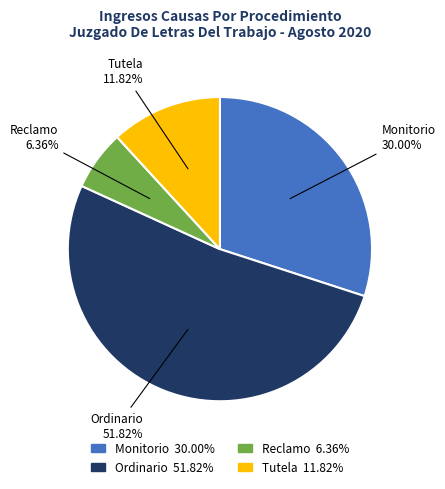

Rank the categories by value from lowest to highest.

Reclamo, Tutela, Monitorio, Ordinario